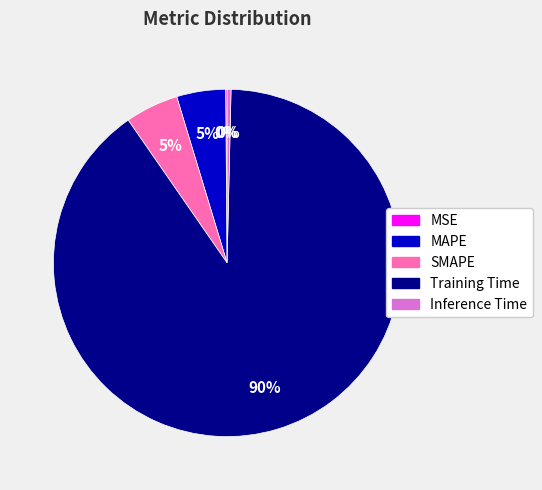

Which has a higher value, Inference Time or SMAPE?

SMAPE